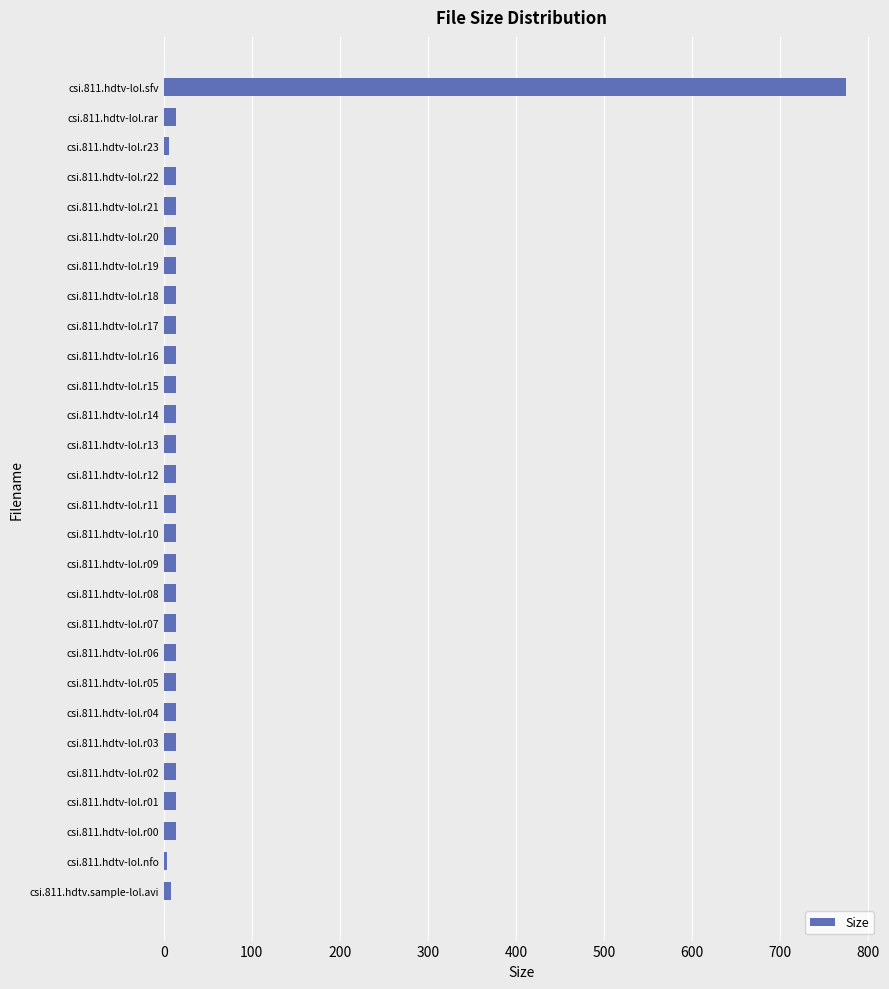

What is the sum of all values?

1136.0